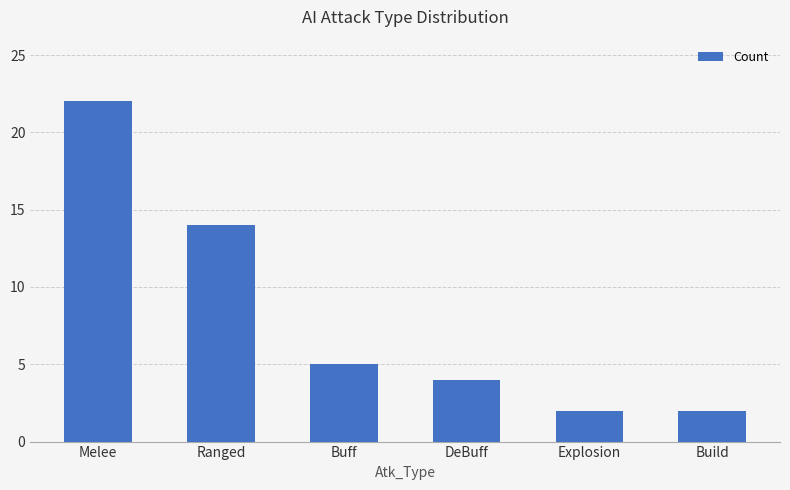

Read the value at DeBuff, to the nearest 5.

5